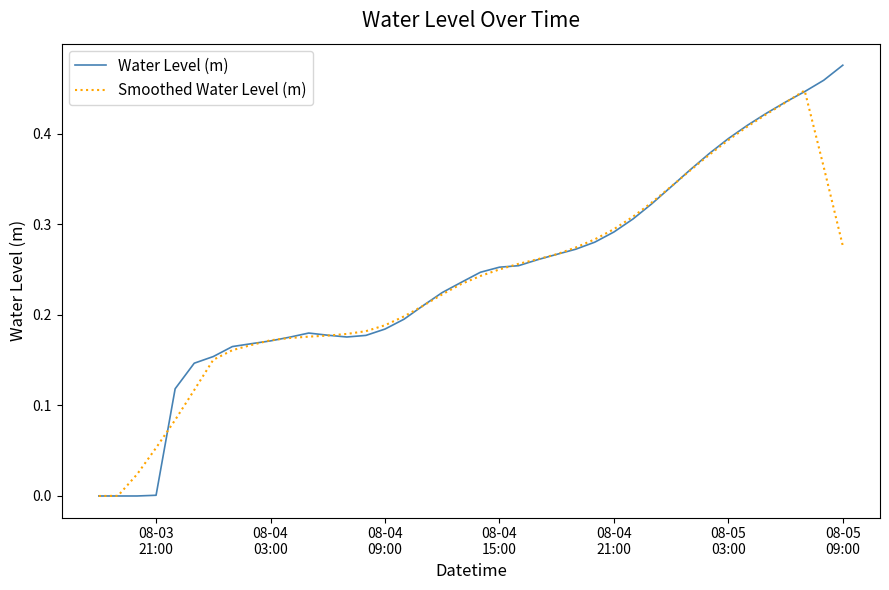

Which series has the largest range (max minus min)?

Water Level (m)